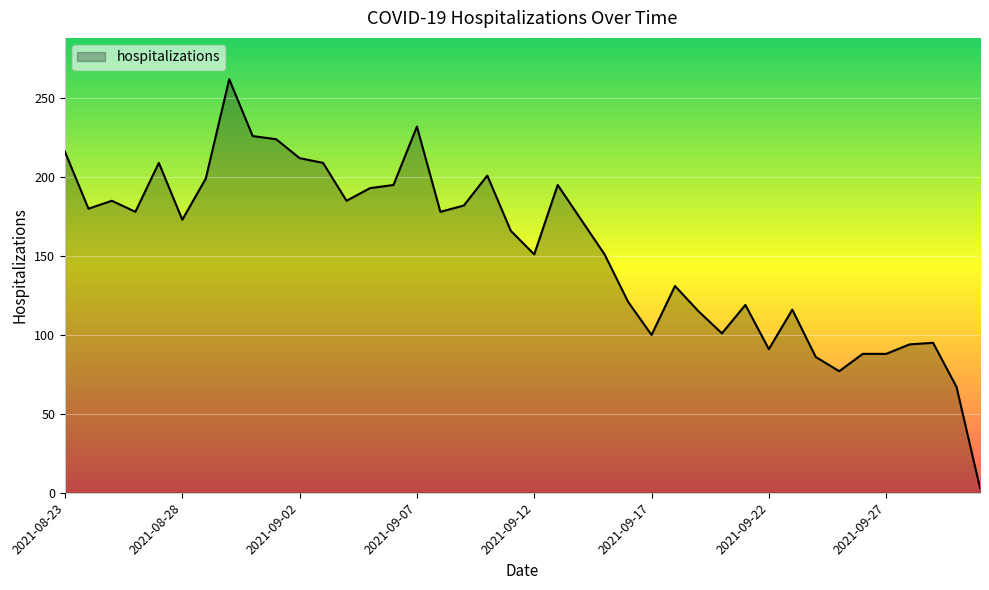

What is the maximum value shown in the chart?

262